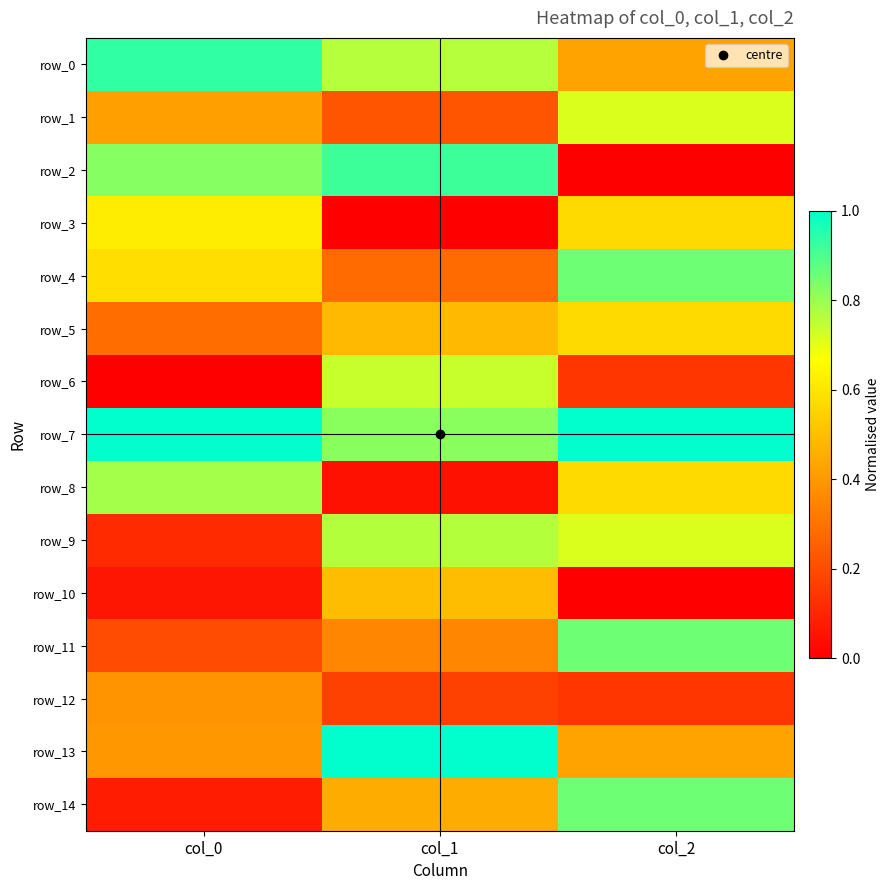

Which series has the widest spread of values?

row_2